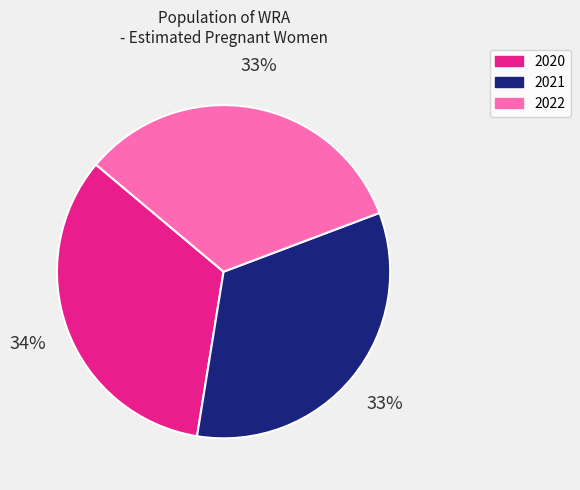

Does any single category account for the majority?

No